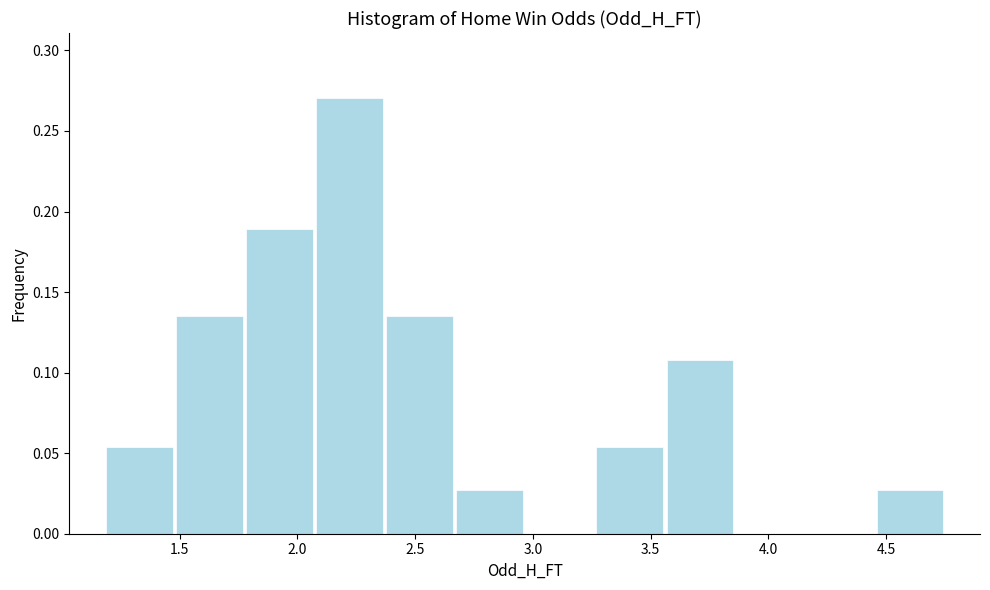

How tall is the bar that spans 2.35 to 2.65 on the x-axis? Neither the bar edges nor the heights are printed on the chart, so give them approximately, as read against the axes.

0.135